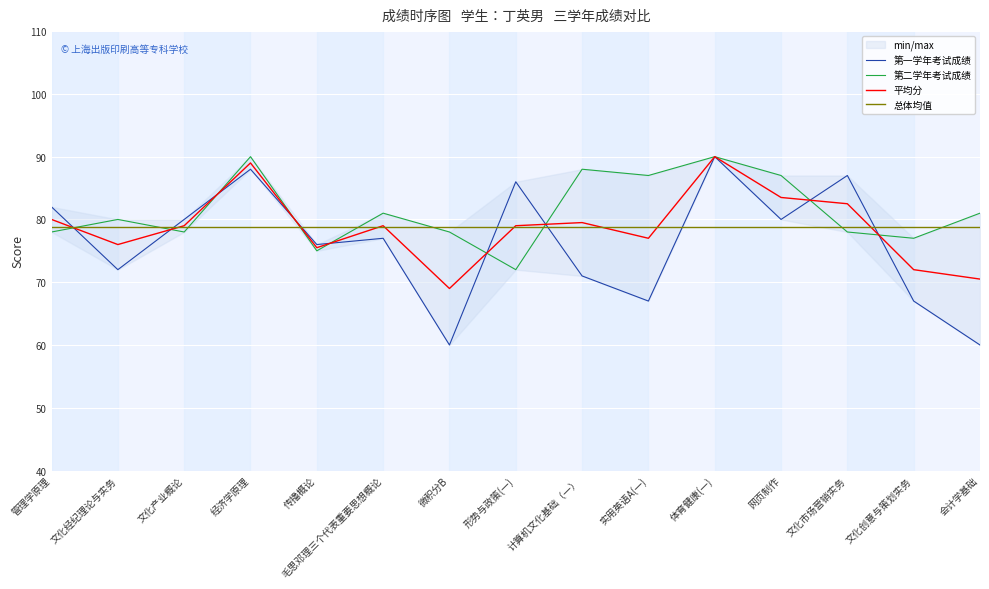

What is the label of the 5th point from the left?

传播概论